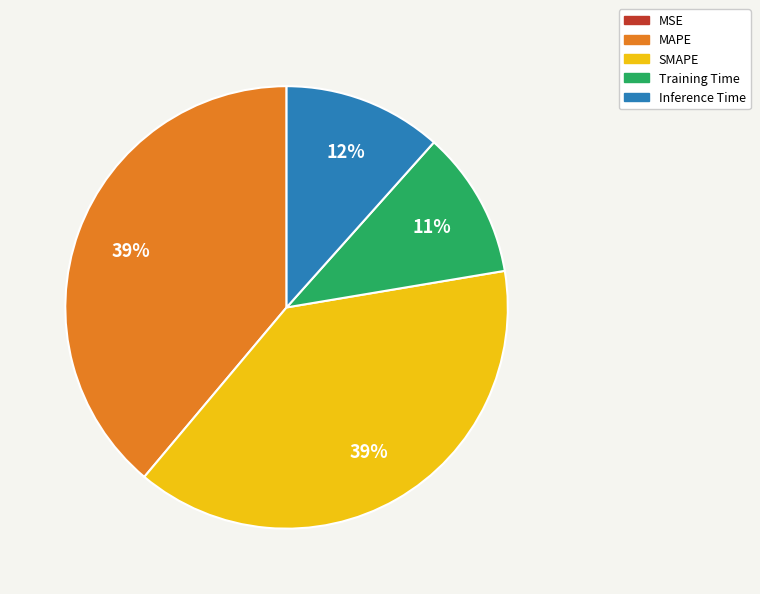

To the nearest percent, what is the difference between the largest and smallest slice percentages?

39%